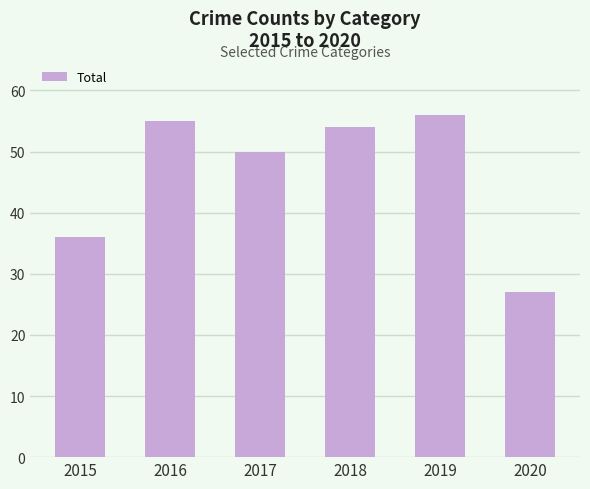

What is the sum of the values at 2020 and 2018?

81